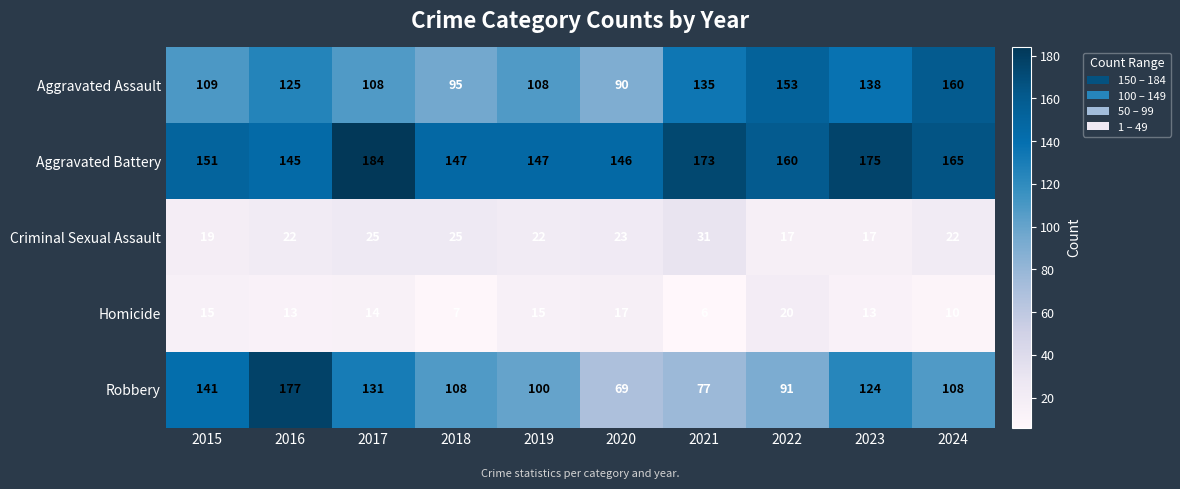

What is the difference between the maximum and minimum values in the Aggravated Assault series?

70